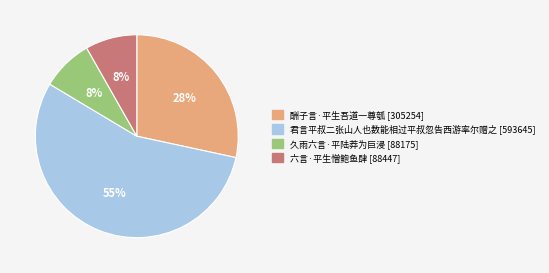

Is it true that 久雨六言·平陆莽为巨浸 is 8% of the pie?

True